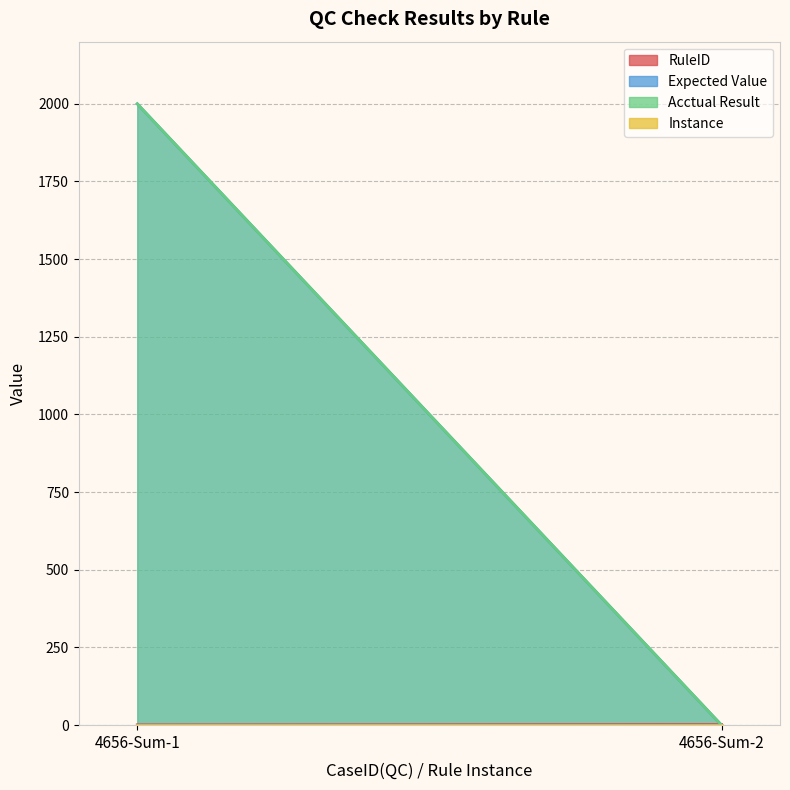

Which category has the highest value in the RuleID series?

4656-Sum-2